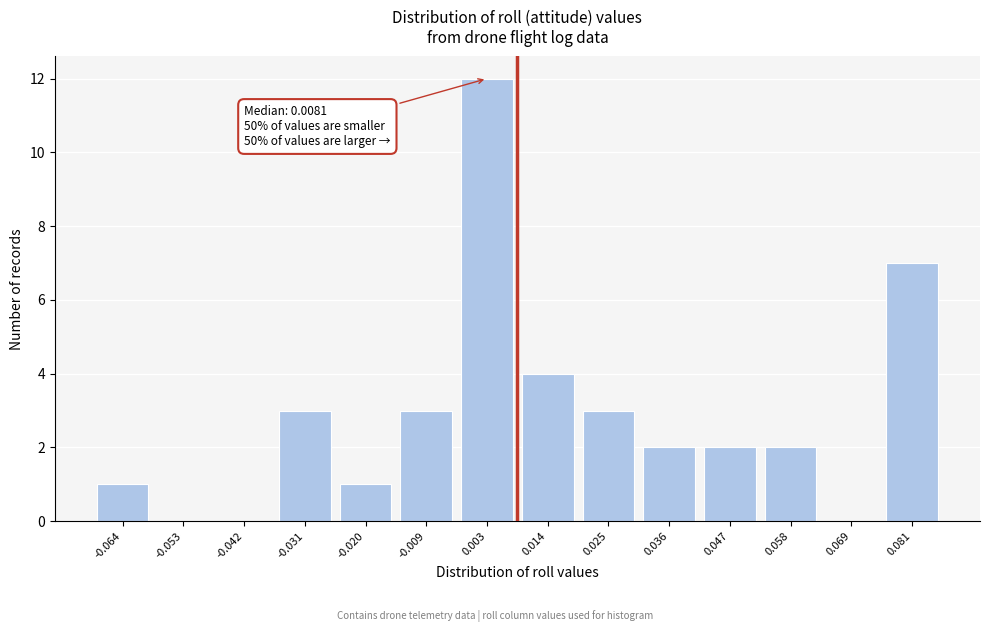

Over which range of the x-axis is the bar tallest?

-0.004 to 0.008